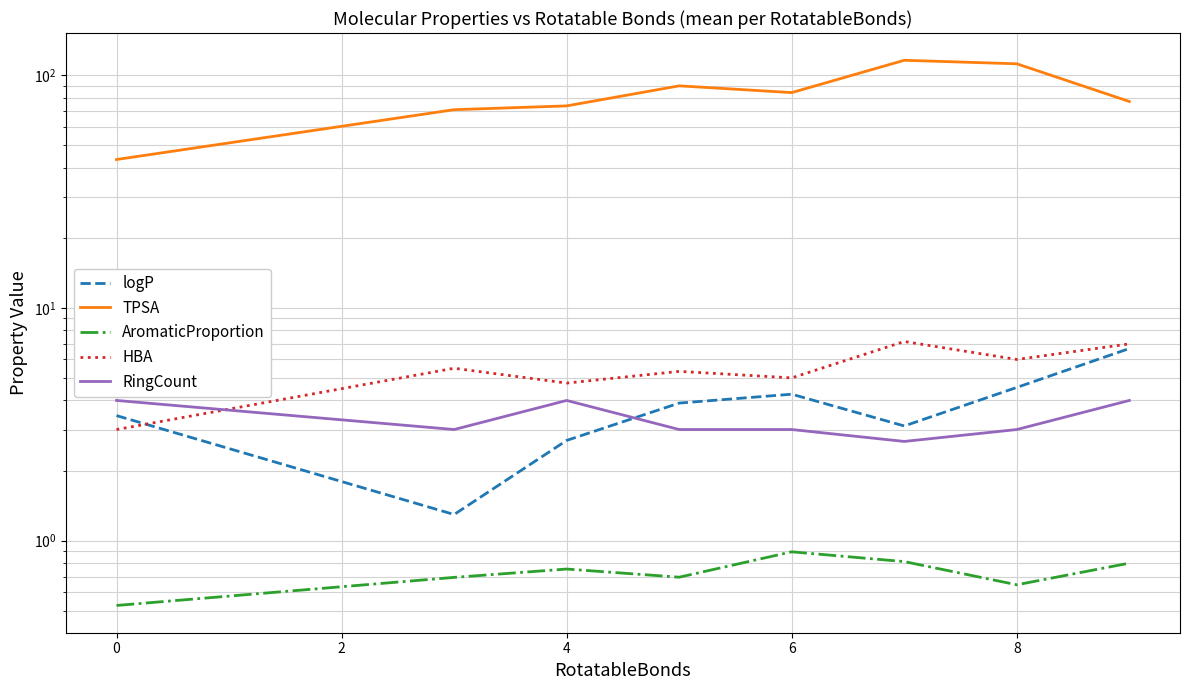

Between 0 and 8, which series saw the biggest shift?

TPSA